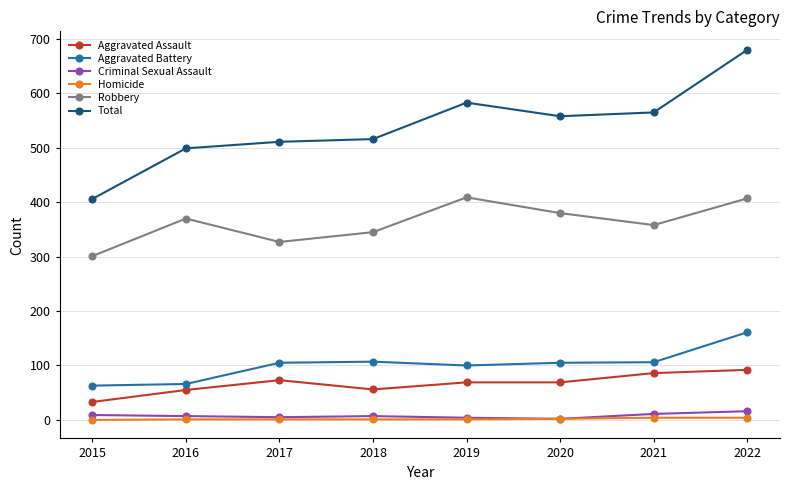

What is the sum of the Aggravated Assault values at 2018 and 2015?

89